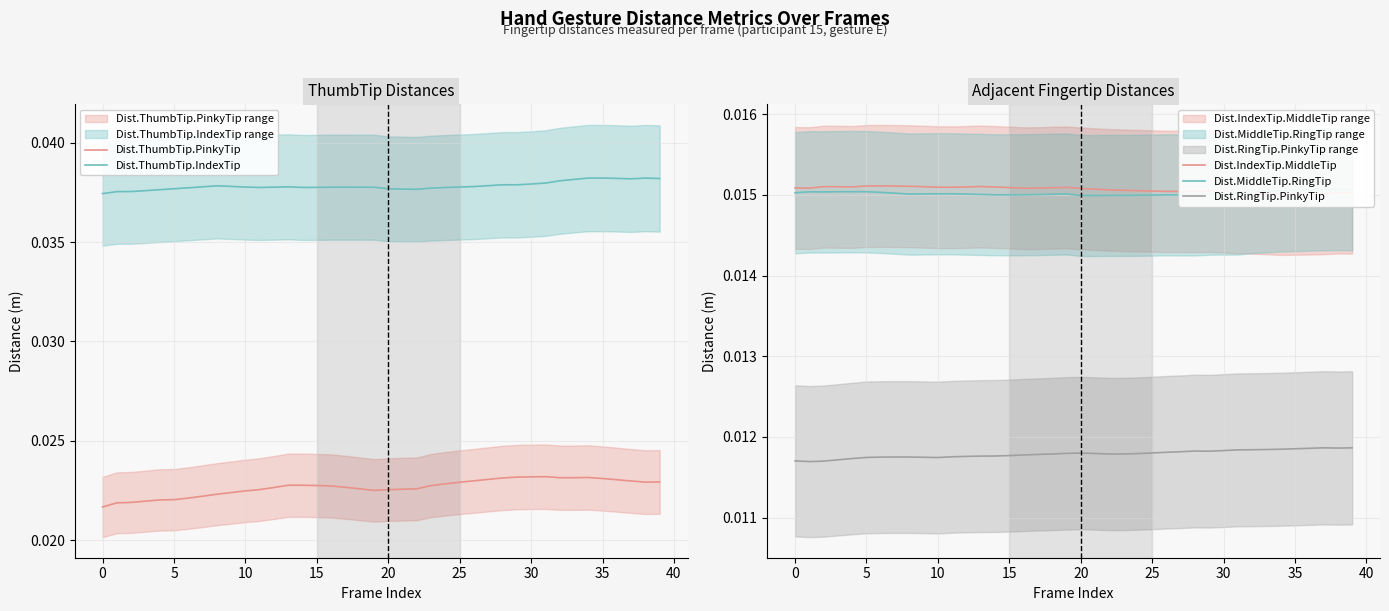

What are all the series names shown in the legend?

Dist.ThumbTip.PinkyTip, Dist.ThumbTip.IndexTip, Dist.IndexTip.MiddleTip, Dist.MiddleTip.RingTip, Dist.RingTip.PinkyTip